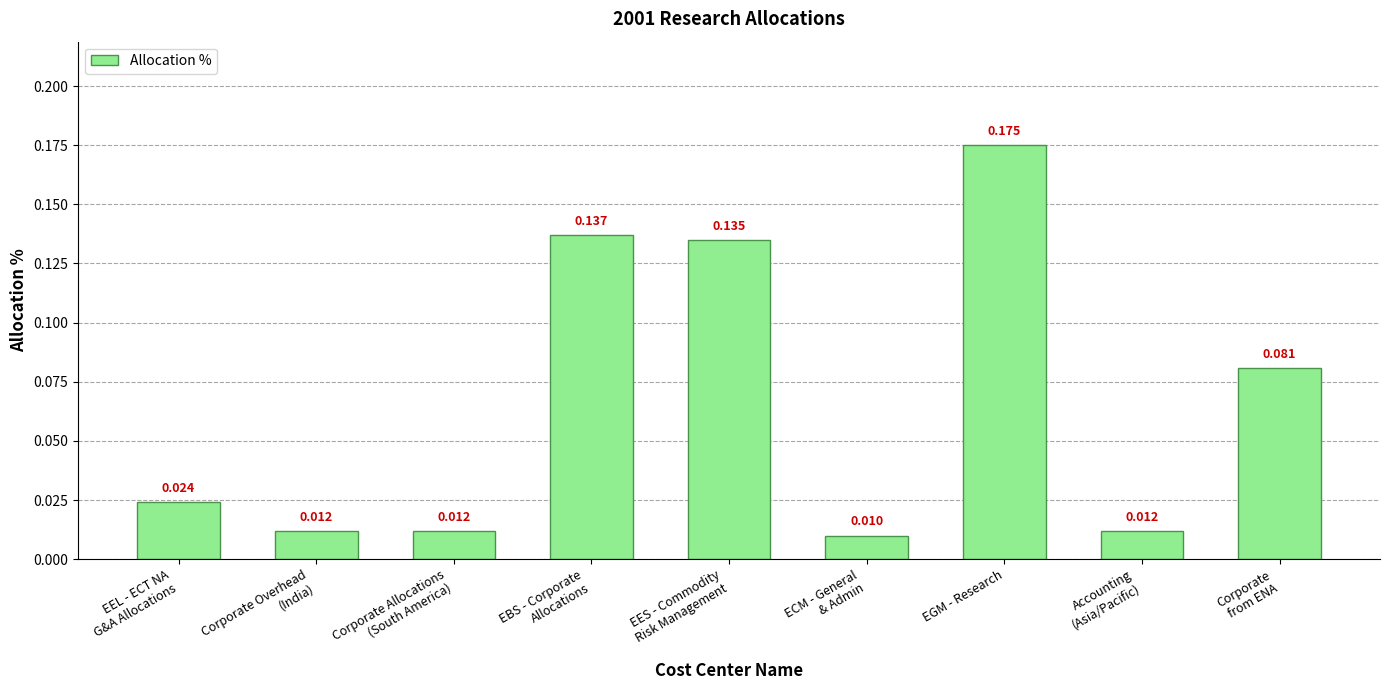

What is the label of the 4th bar from the left?

EBS - Corporate
Allocations